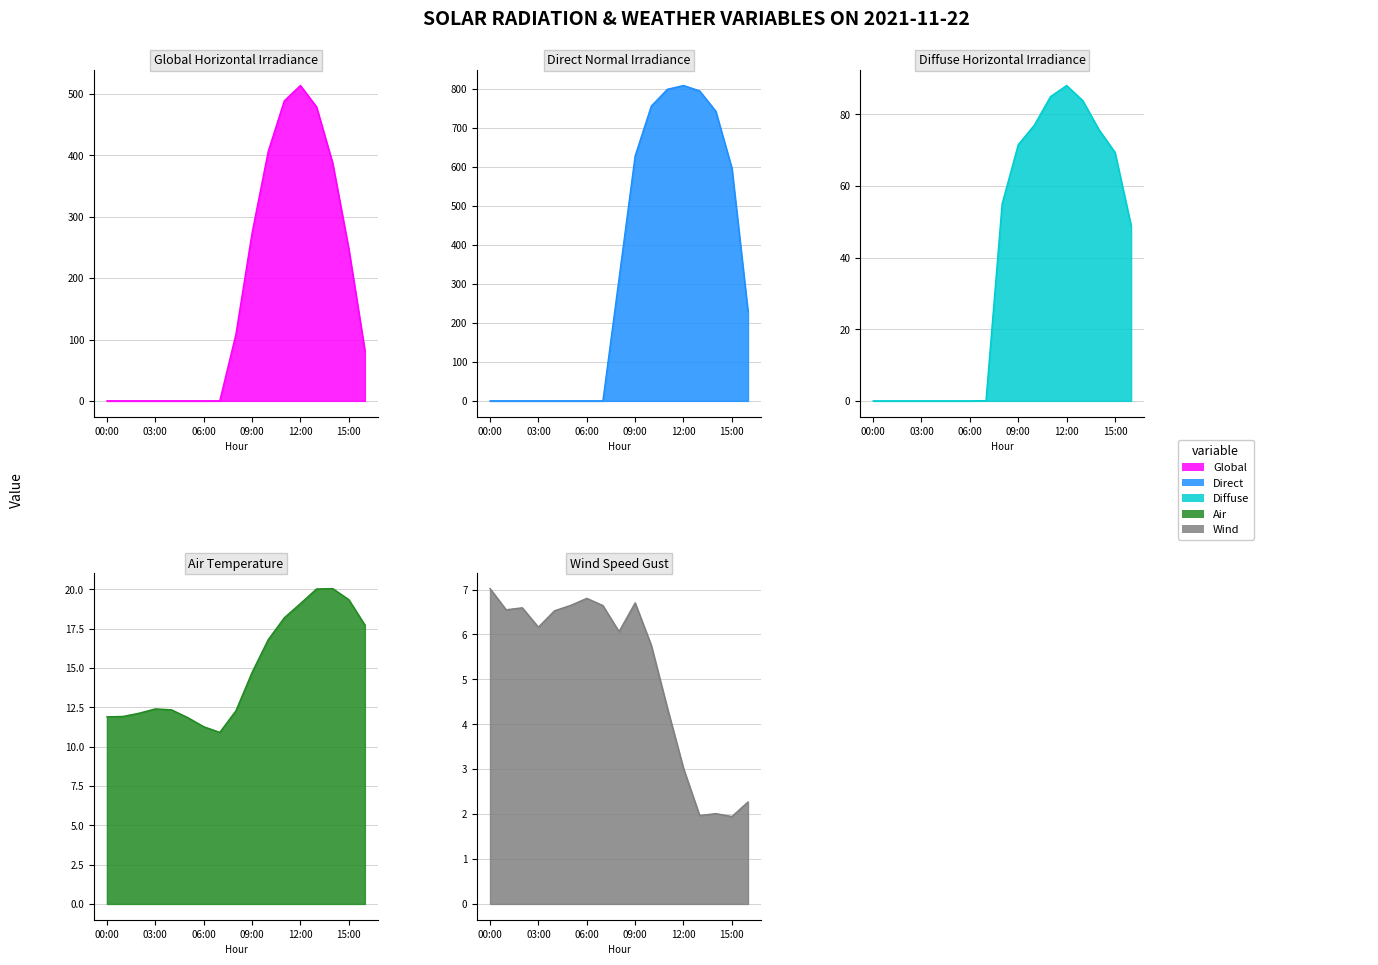

True or false: dni has a value of 794.5 at 13:00.

True